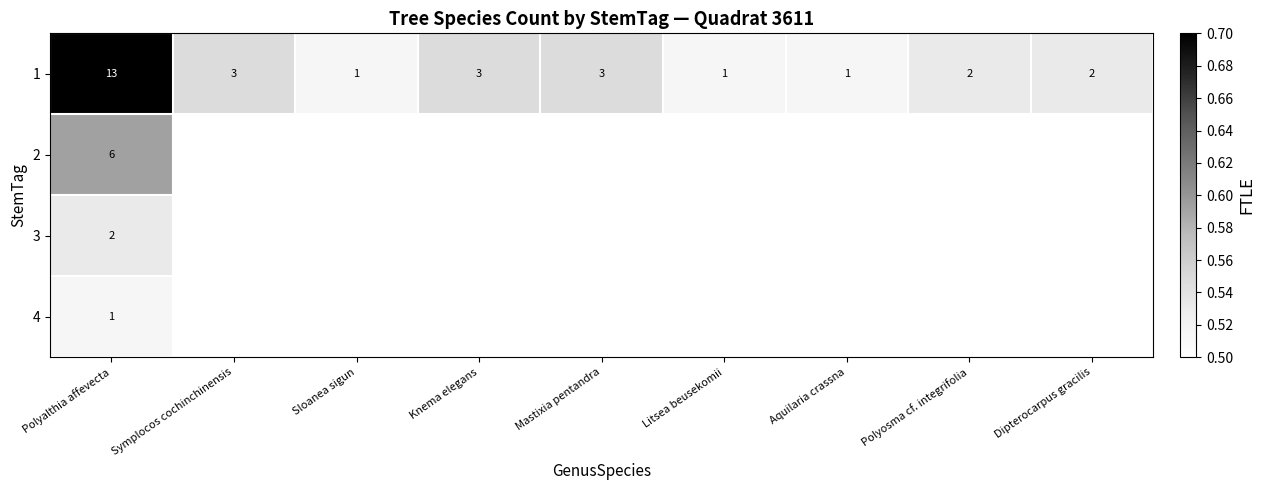

At how many categories does at least one series exceed 0?

9